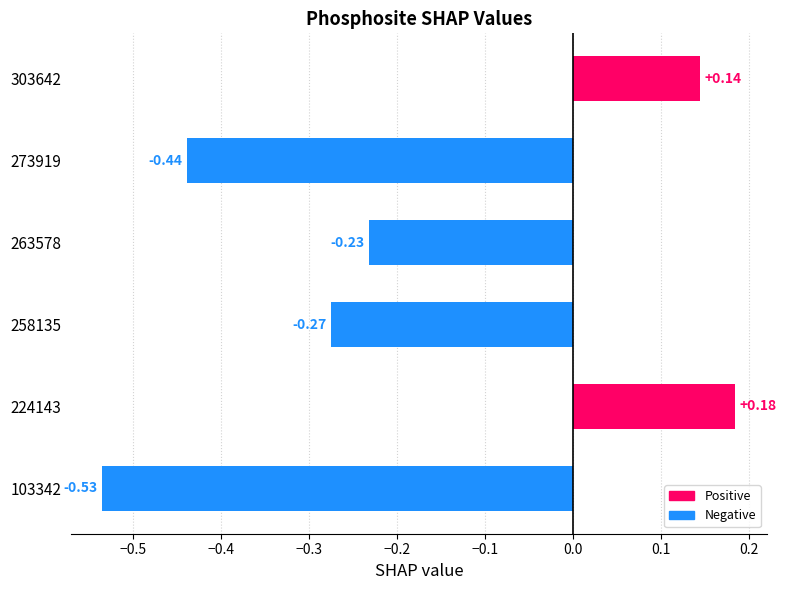

List the labels in order of value, smallest first.

103342, 273919, 258135, 263578, 303642, 224143